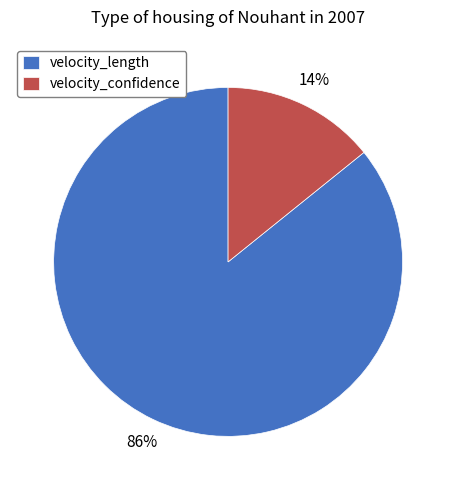

To the nearest percent, what percentage of the pie is velocity_confidence?

14%